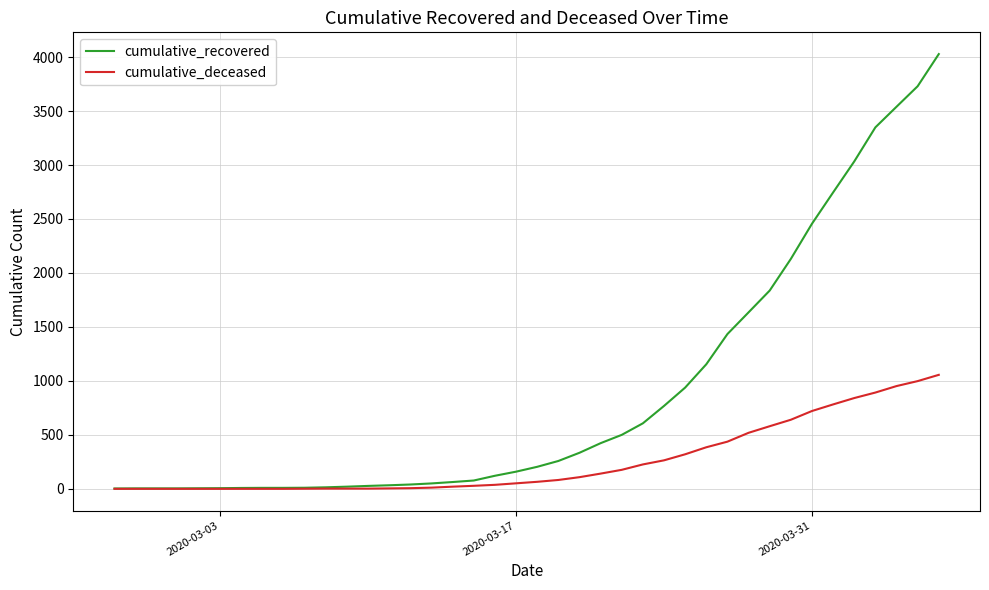

How many lines are shown in the chart?

2